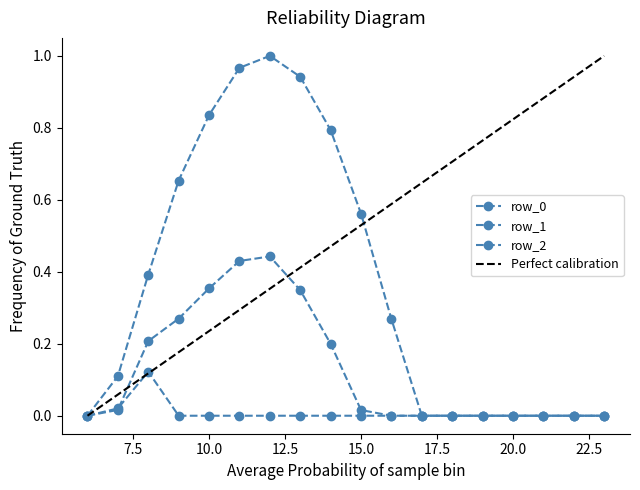

Which category has the lowest value across all series?

6